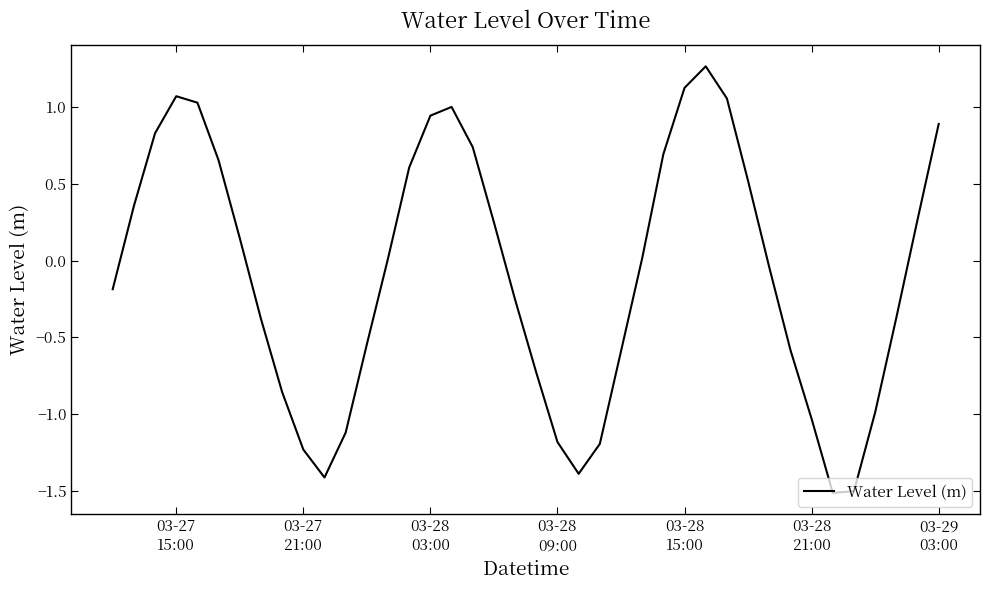

What is the difference between the maximum and minimum values?

2.8